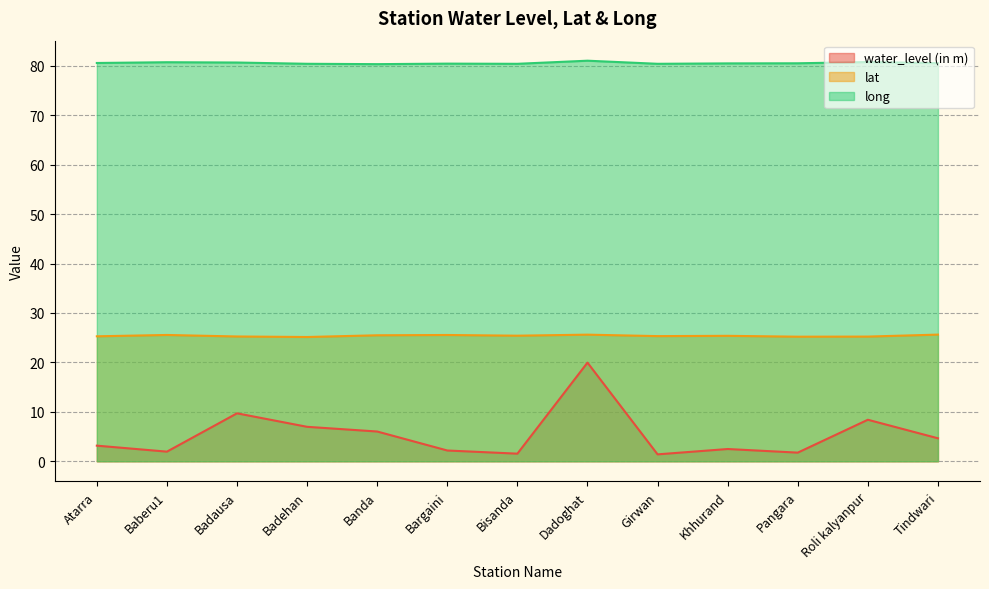

True or false: long and lat cross at least once.

False